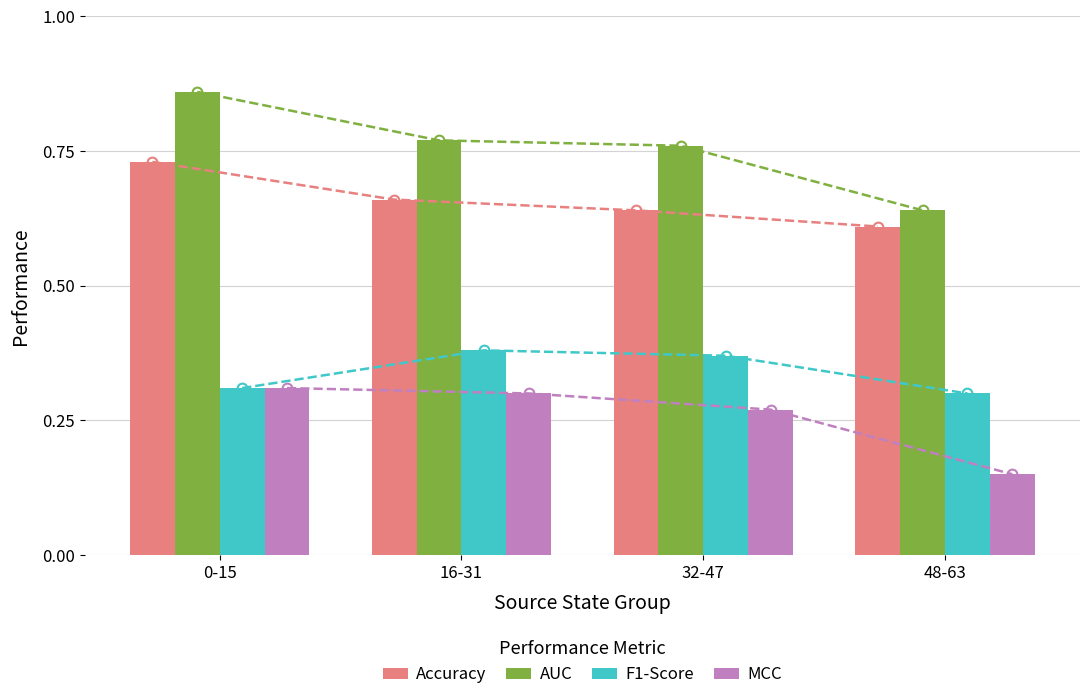

Which has a higher value, 32-47 or 16-31?

16-31